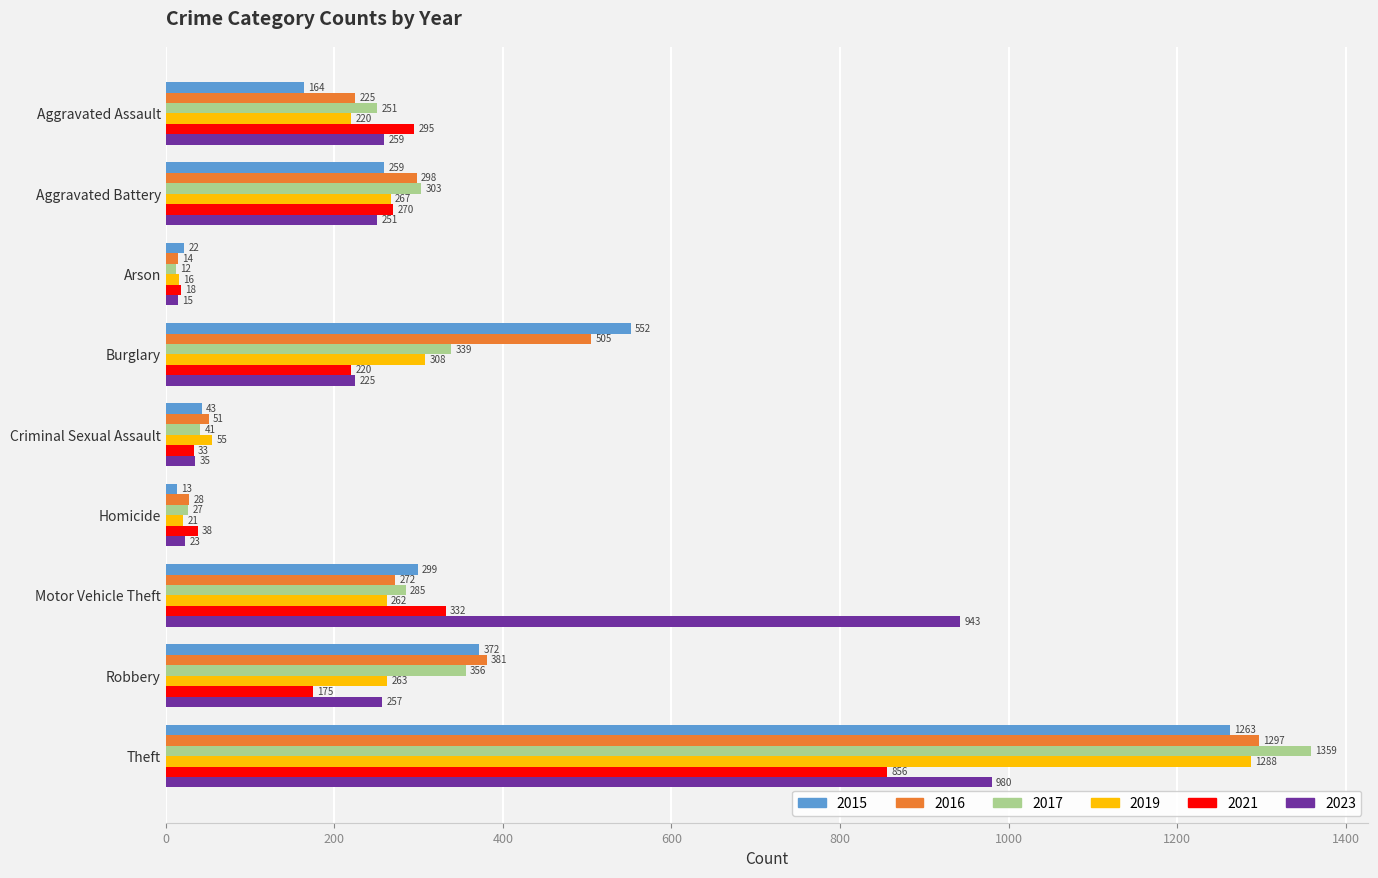

What is the difference between the 2019 values at Theft and Homicide?

1267